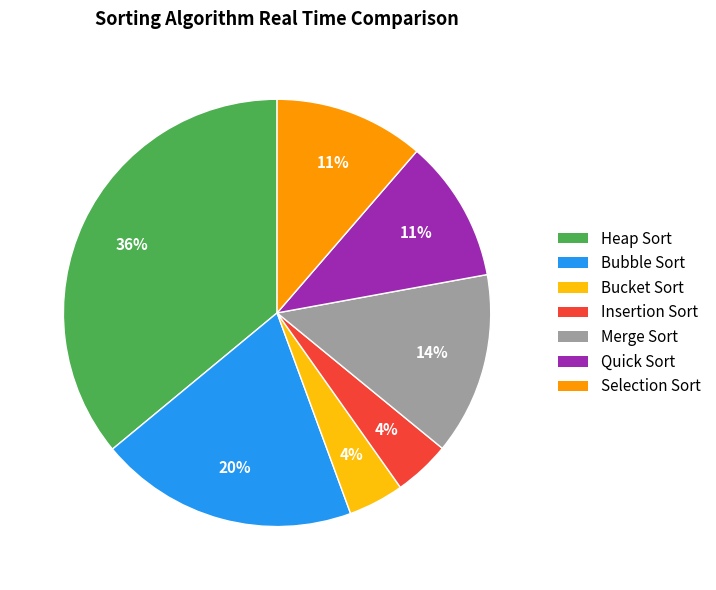

Is it true that Insertion Sort is 4% of the pie?

True